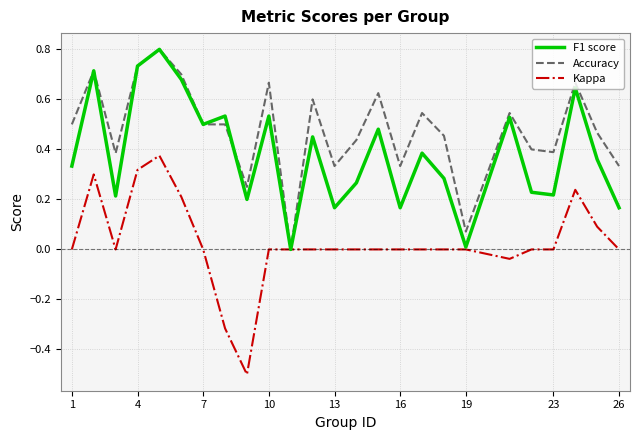

Count the number of data series in this chart.

3